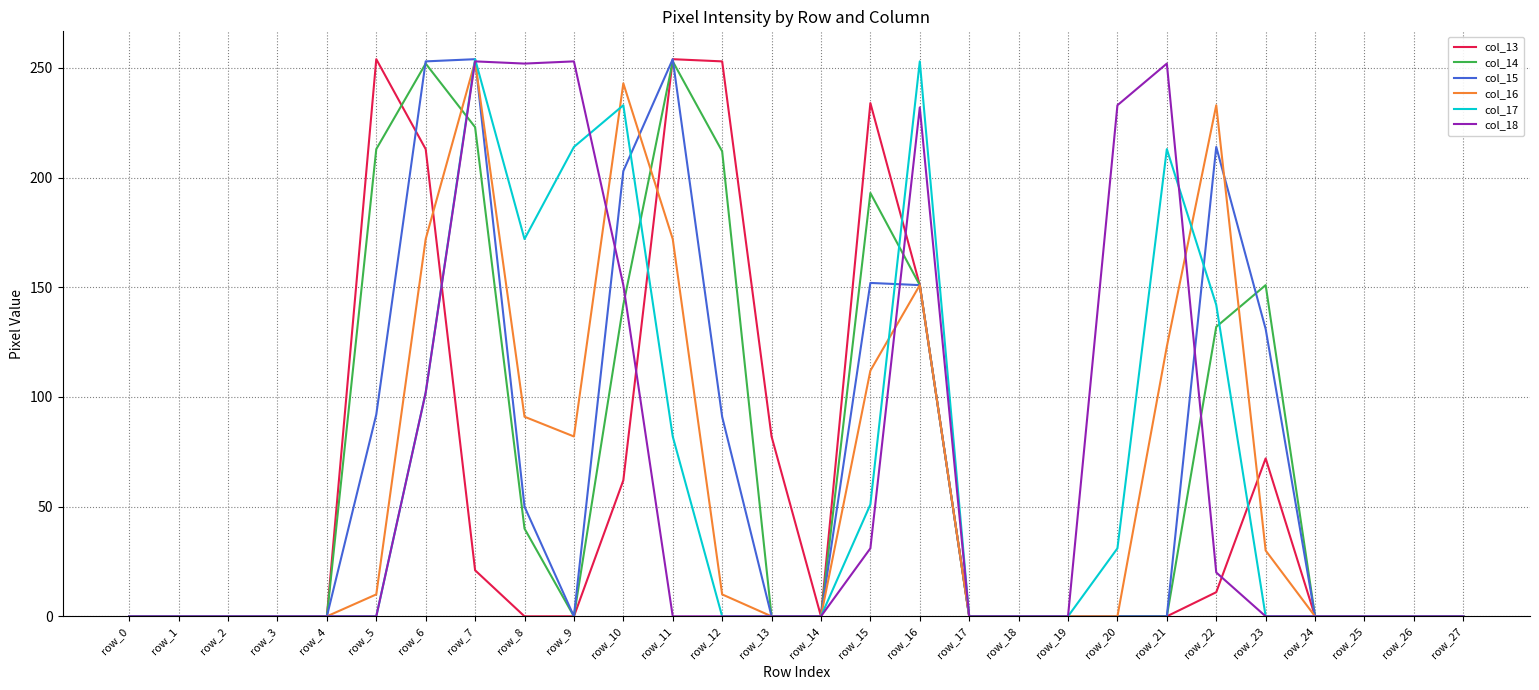

What is the difference between the maximum and second lowest values in the col_14 series?

253